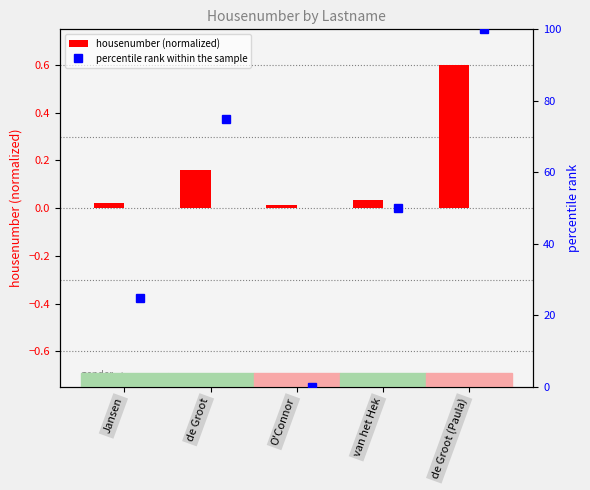

Rank the series by their average value, from highest to lowest.

percentile rank within the sample, housenumber (normalized)